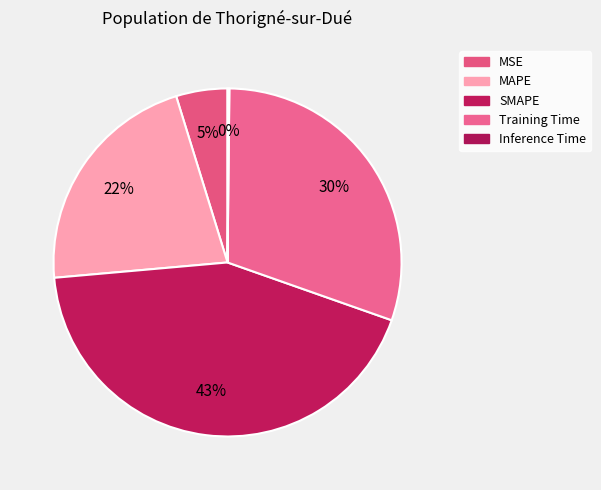

What percentage is the Training Time slice, to the nearest percent?

30%